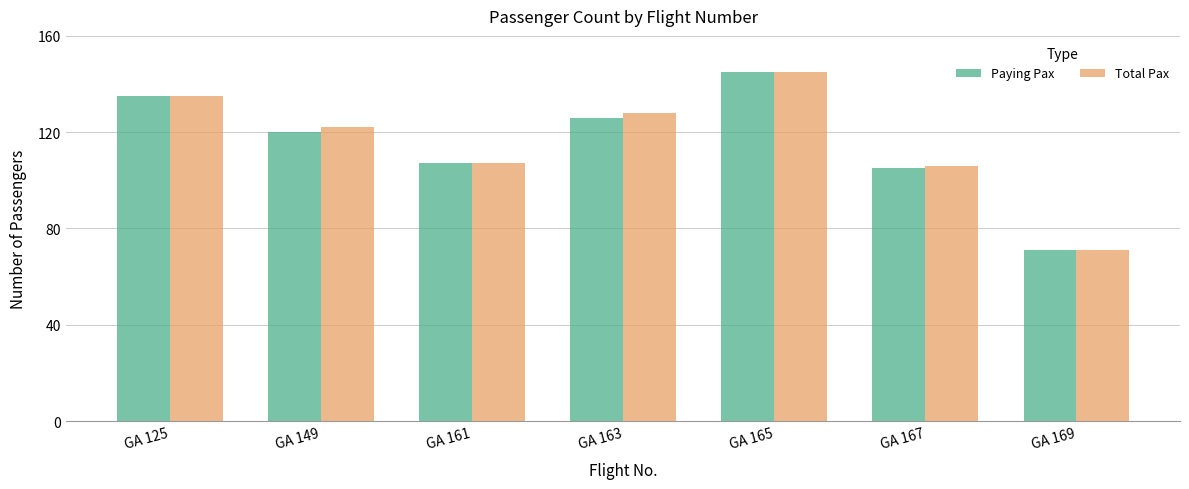

What is the total value across all series at GA 169?

142